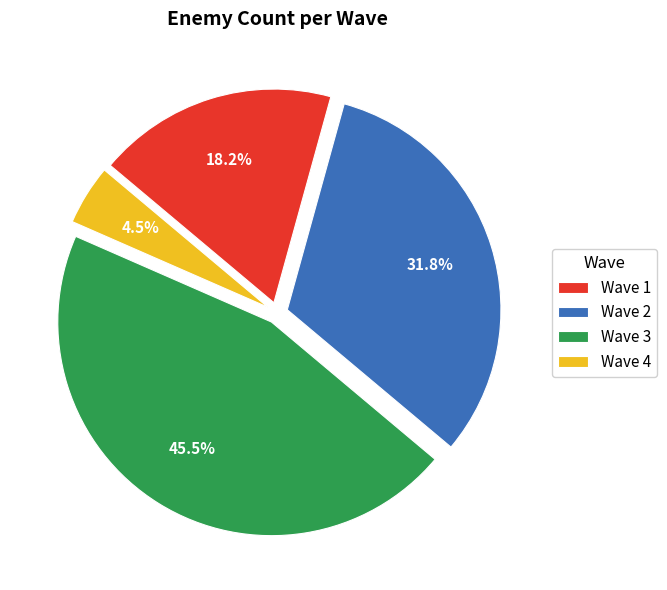

To the nearest percent, what is the difference between the Wave 2 and Wave 4 slice percentages?

27%